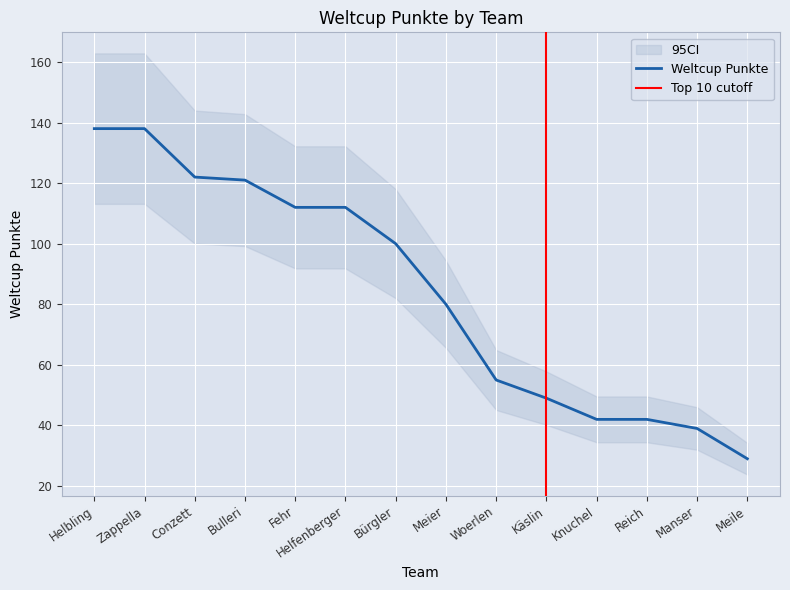

What is the sum of all values?

1179